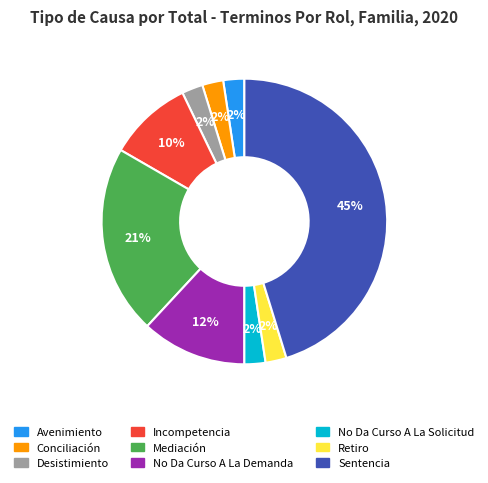

The Mediación slice represents 21% of the pie. True or false?

True